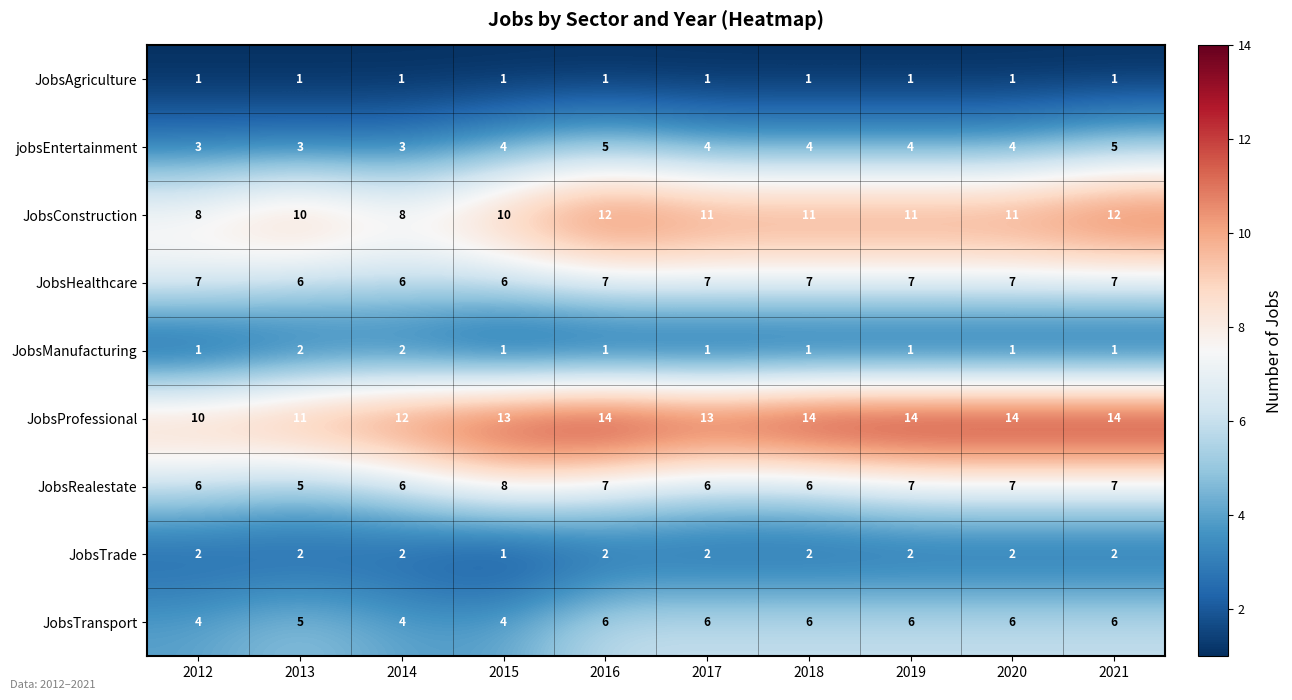

What is the sum of the jobsEntertainment values at 2019 and 2018?

8